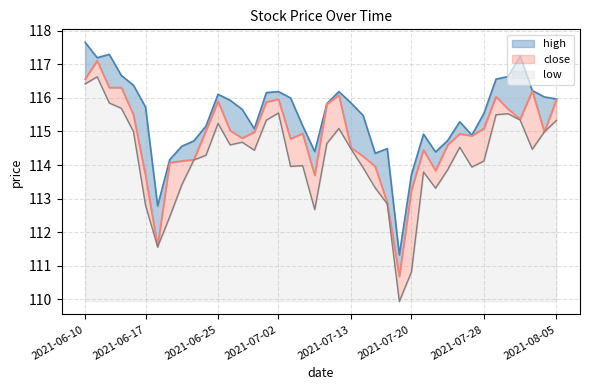

What is the value of the low point at the 10th from the left?

114.2